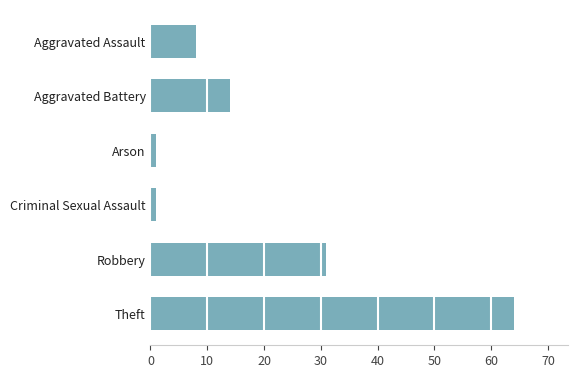

How many categories are shown in the chart?

6